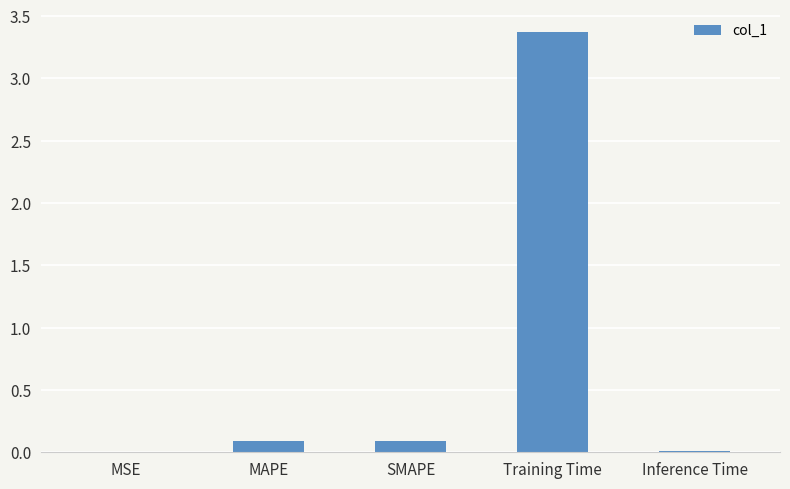

What is the greatest value displayed?

3.4